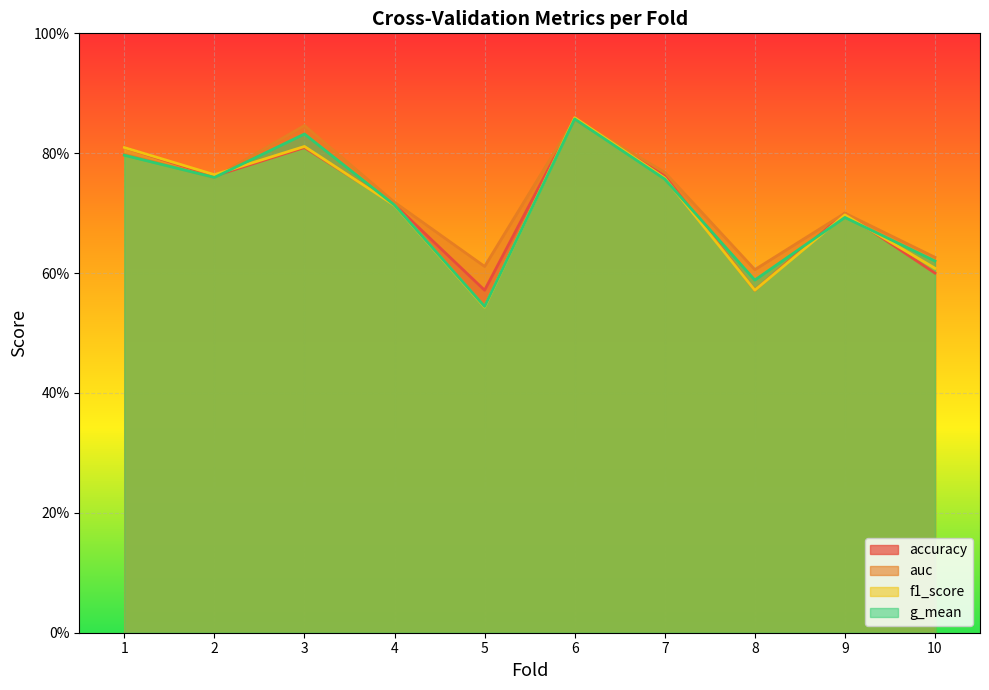

True or false: accuracy has more than 2 interior local peaks.

True